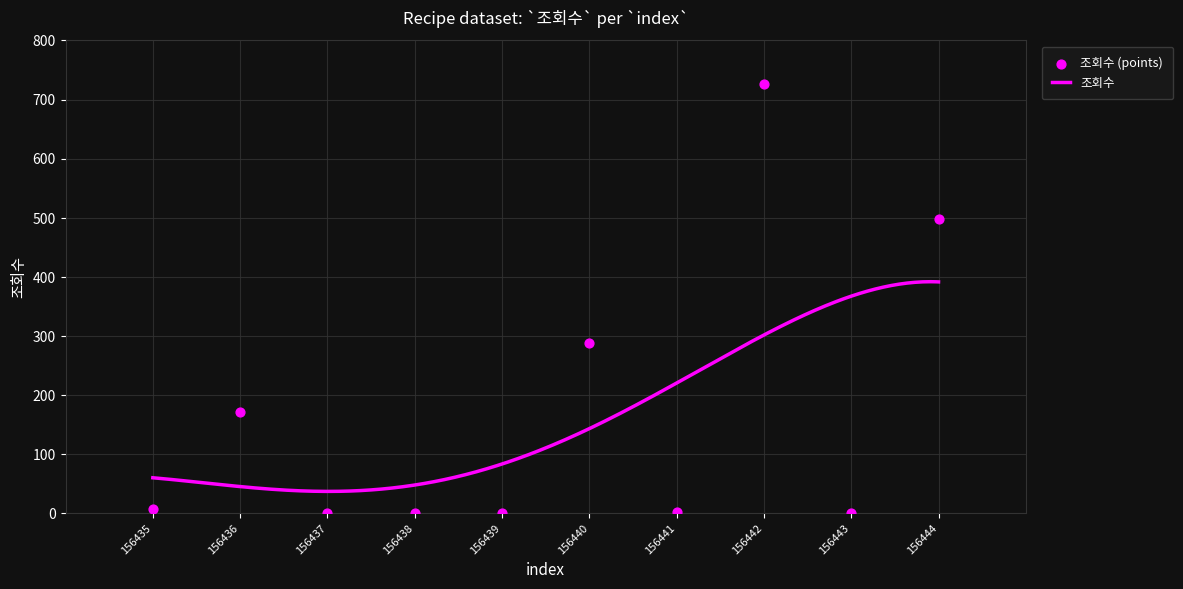

Which has a higher value, 156440 or 156442?

156442